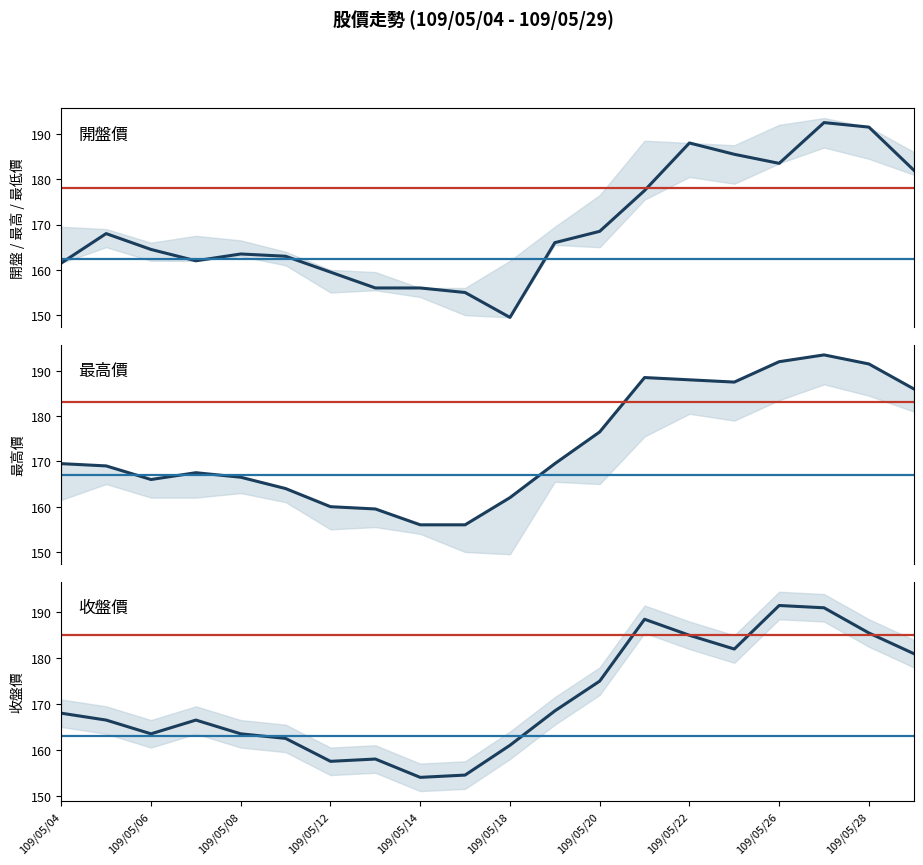

What is the difference between the 開盤價 values at 109/05/22 and 109/05/18?

38.5